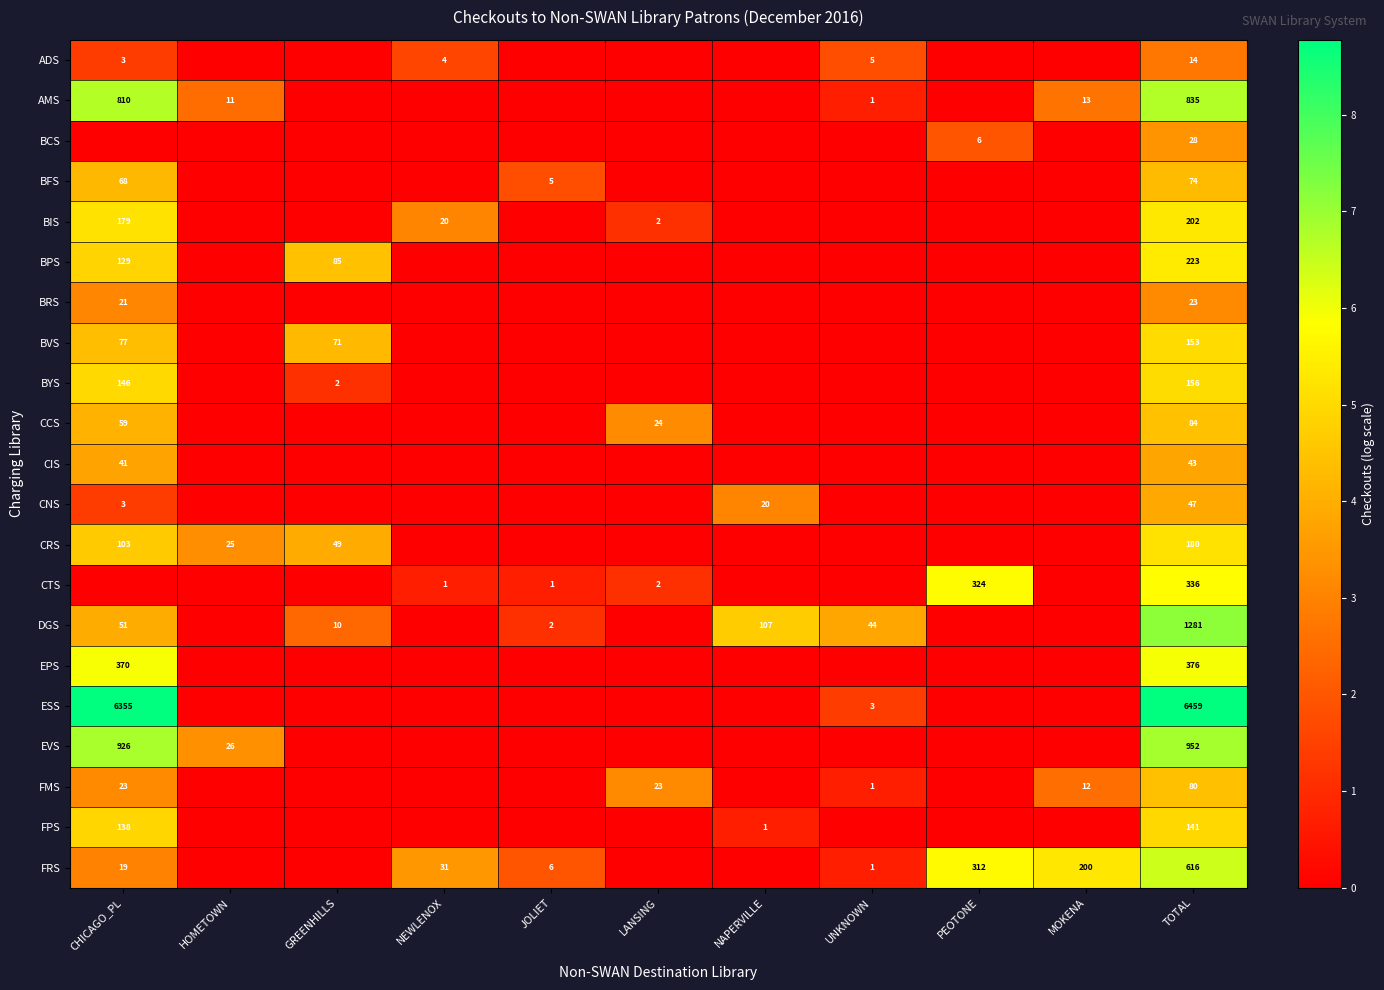

Which category has the highest value across all series?

TOTAL